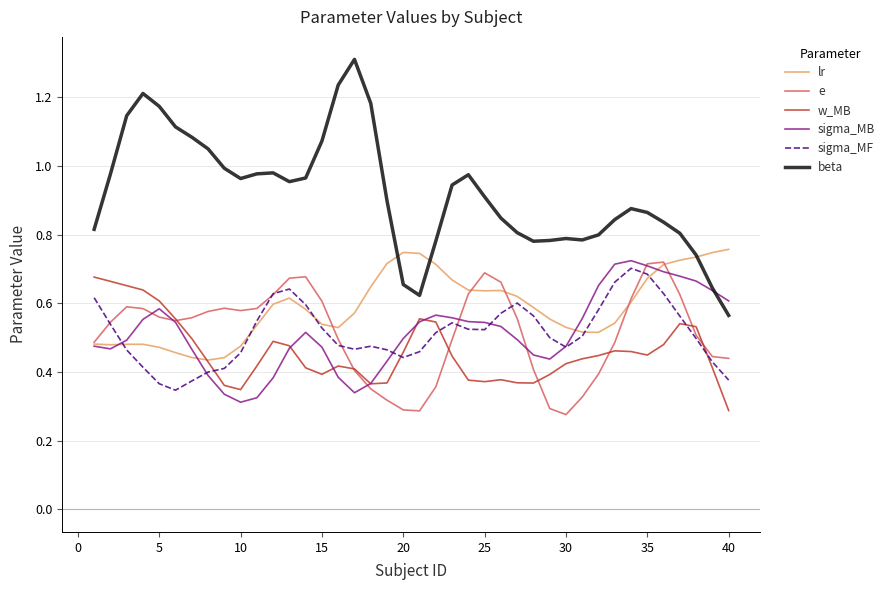

What is the greatest value displayed?

1.3